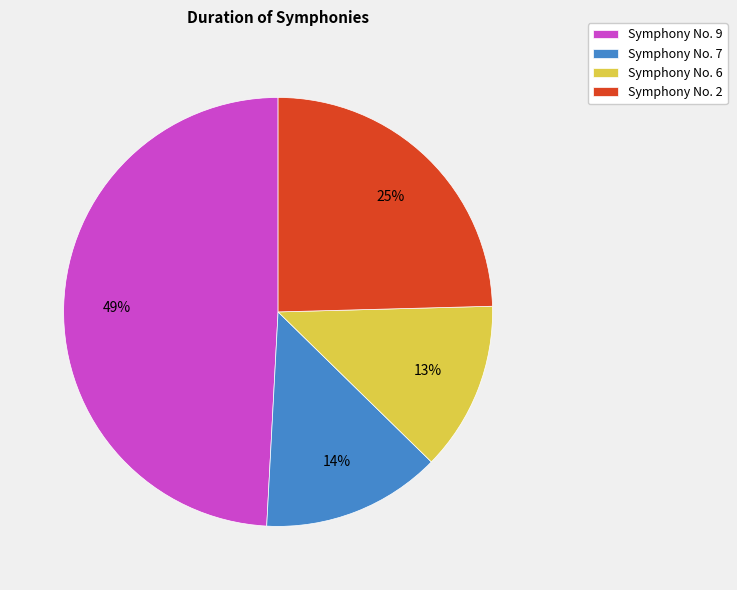

Between Symphony No. 2 and Symphony No. 6, which is larger?

Symphony No. 2